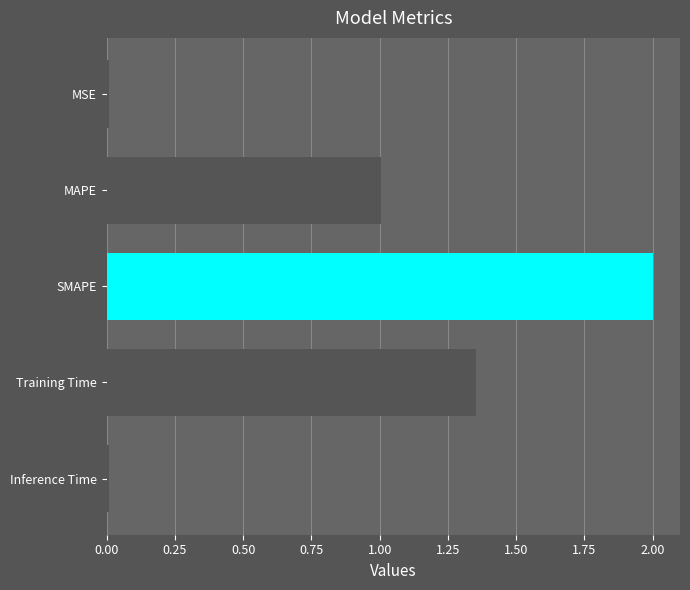

How many bars are there in total?

5